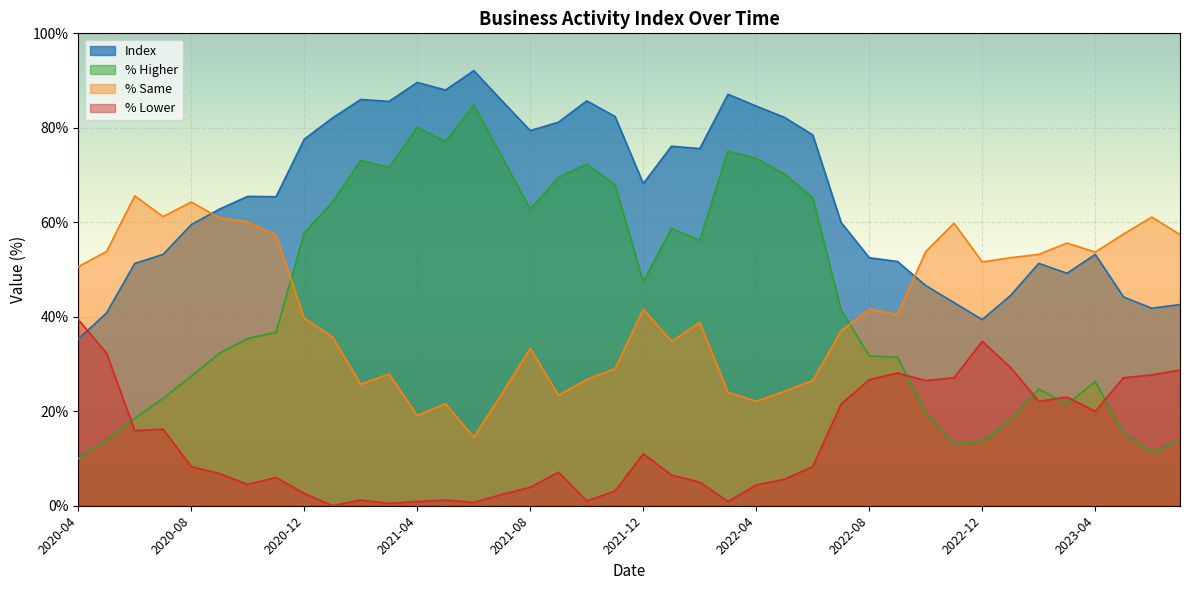

How many lines are shown in the chart?

4